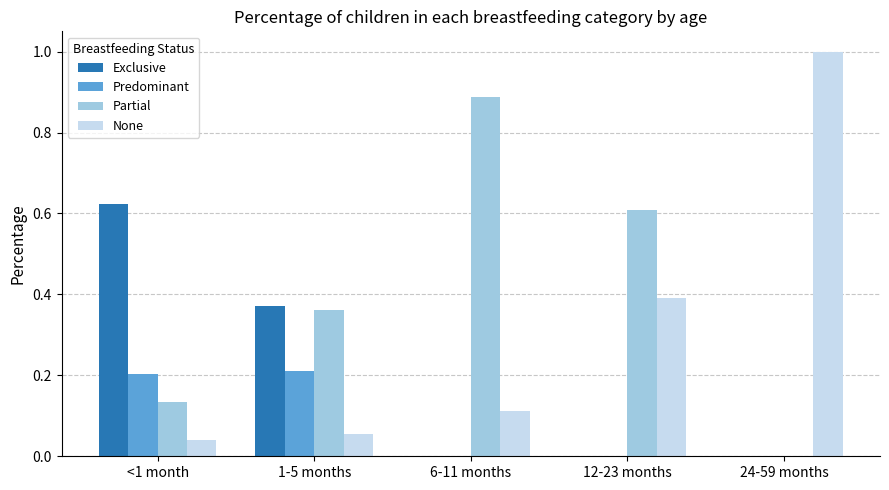

The Partial series shows 0.6 at 24-59 months. True or false?

False